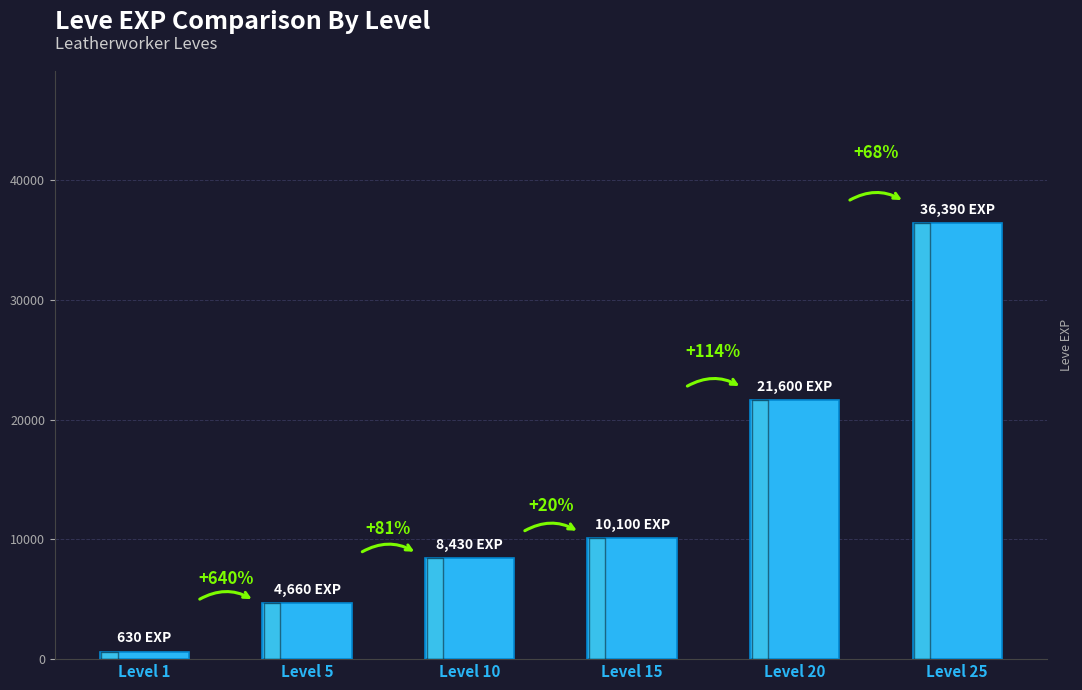

Are the bars grouped side by side (vs. stacked)?

No